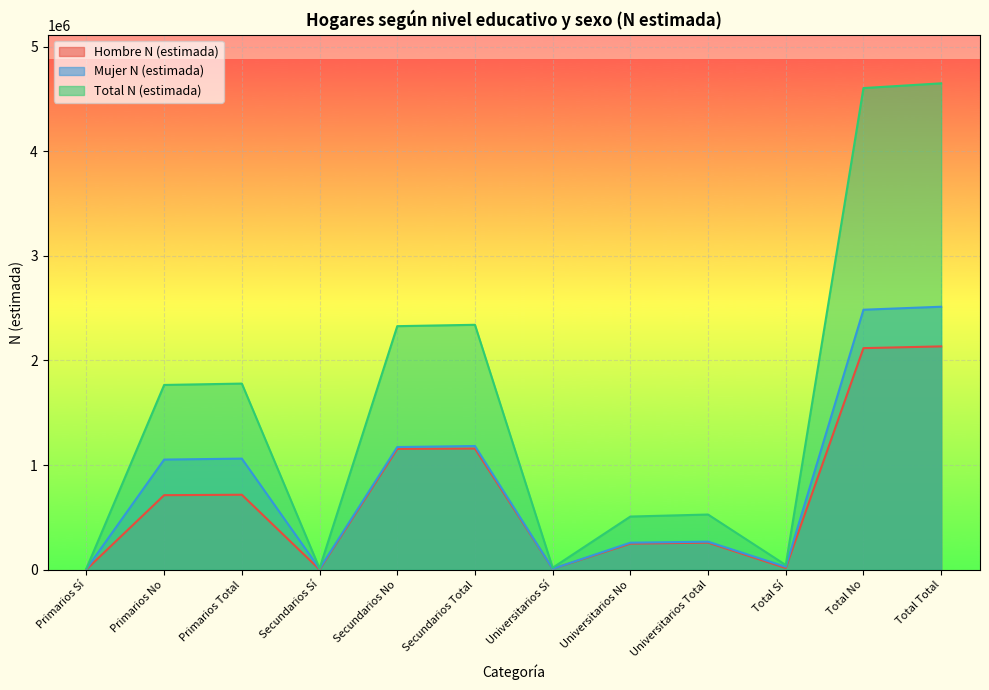

What position from the left is Primarios Total?

3